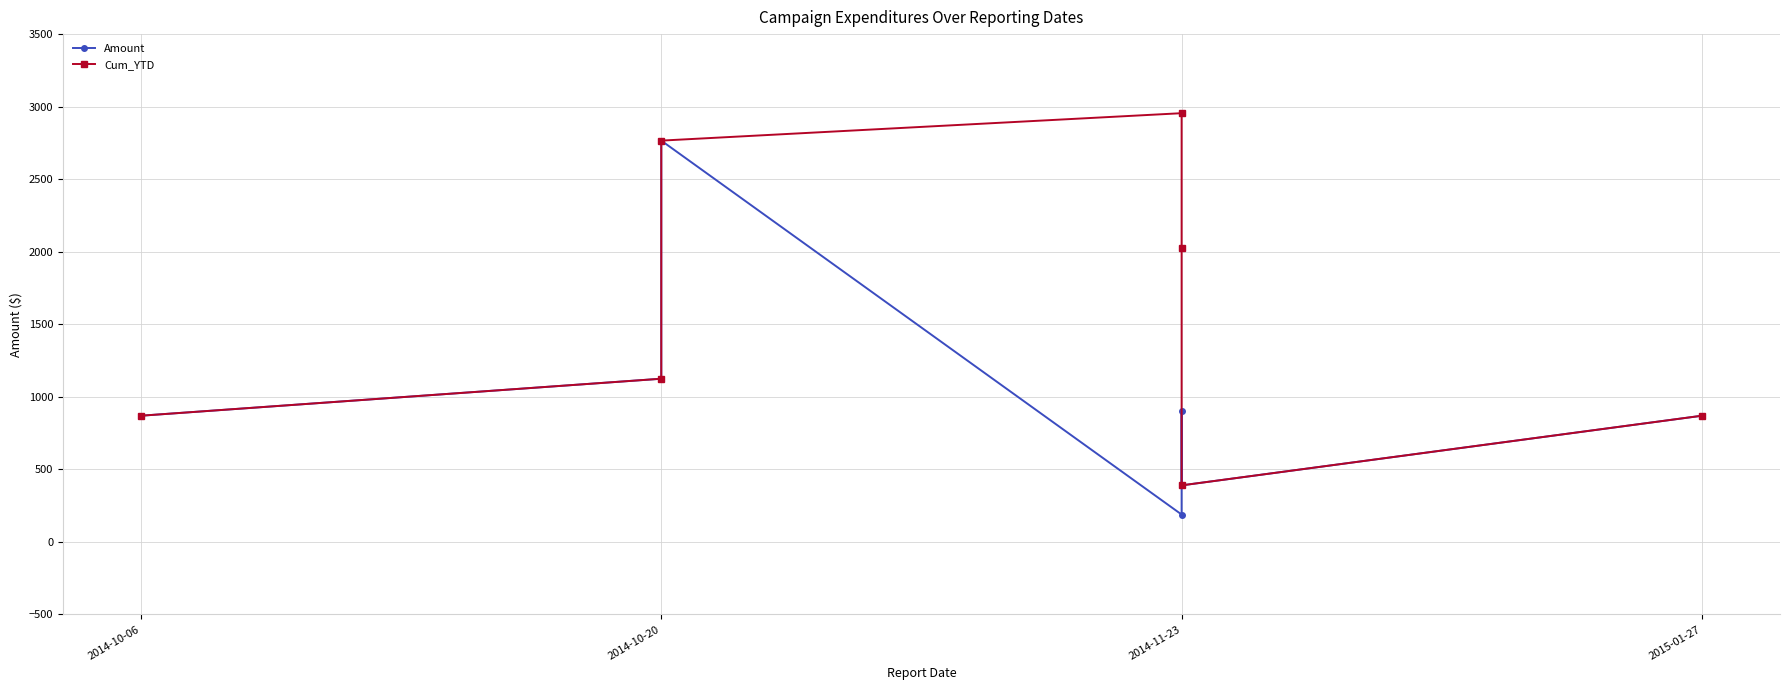

In Amount, how many points are higher than both neighbors (excluding endpoints)?

2